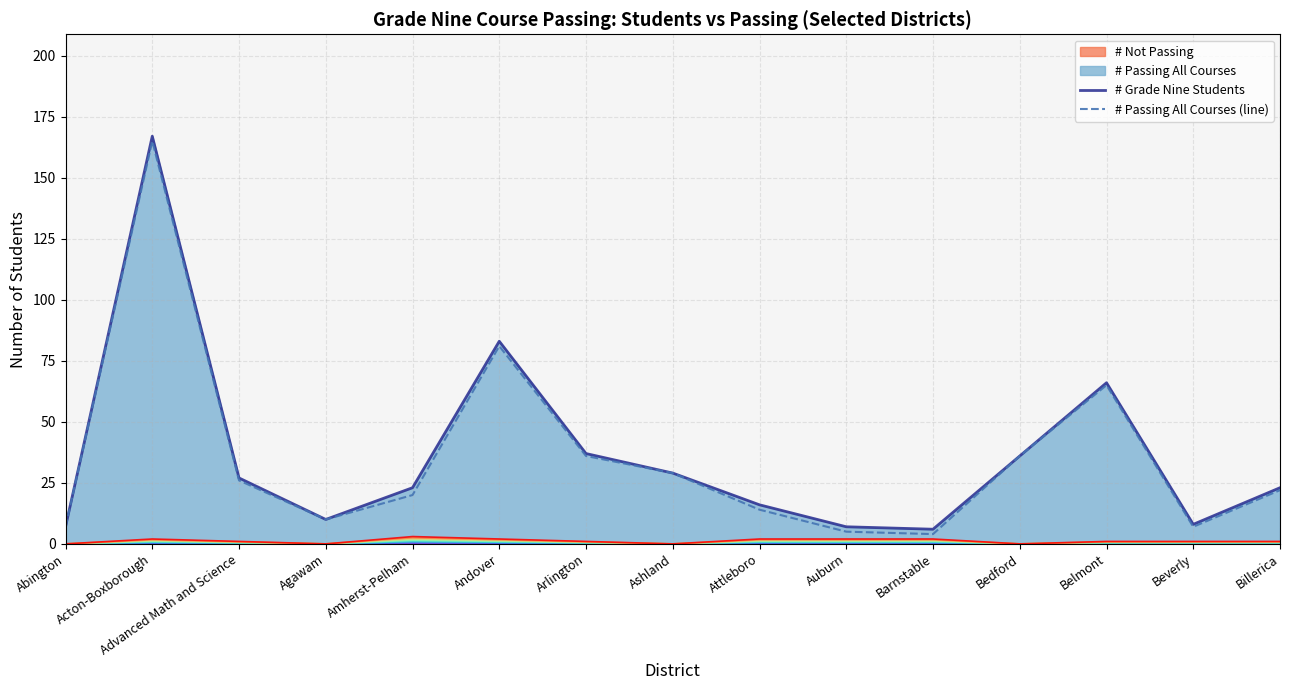

Reading right to left, extract all data points from this chart.

# Grade Nine Students: 23	8	66	36	6	7	16	29	37	83	23	10	27	167	7
# Passing All Courses (line): 22	7	65	36	4	5	14	29	36	81	20	10	26	165	7